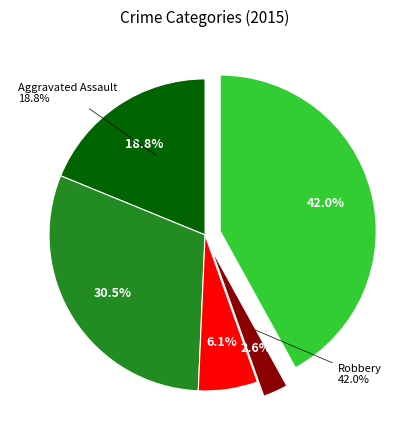

To the nearest percent, what percentage of the pie is Criminal Sexual Assault?

6%